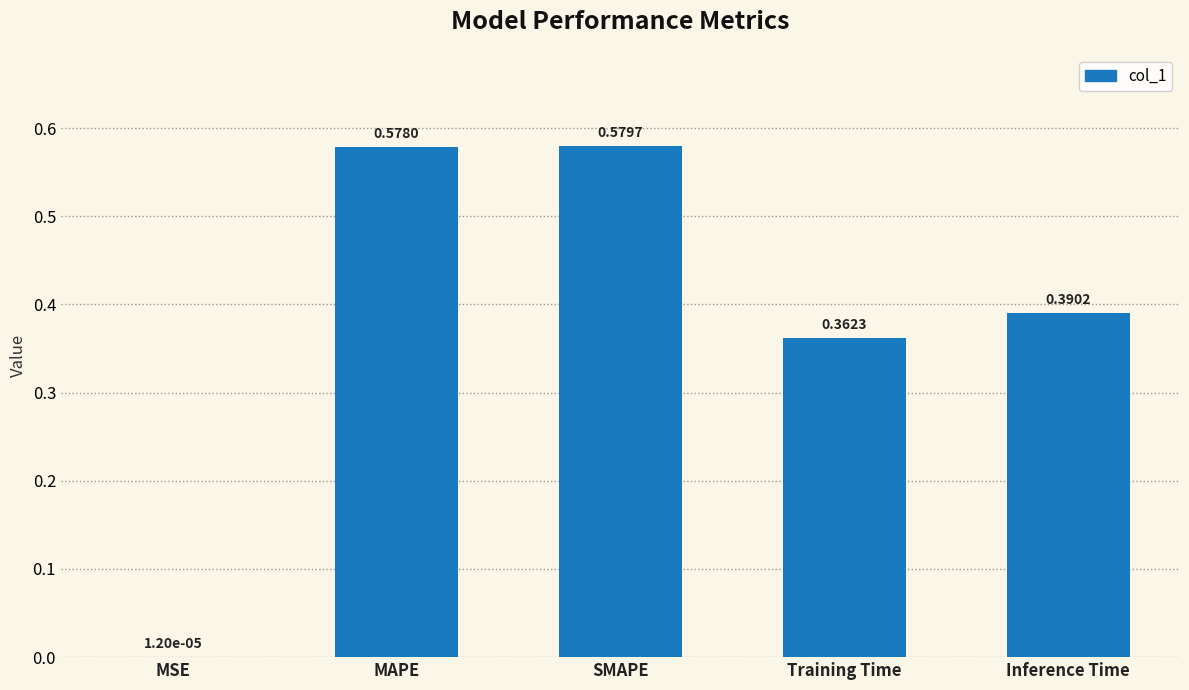

Between MSE and Inference Time, which is larger?

Inference Time